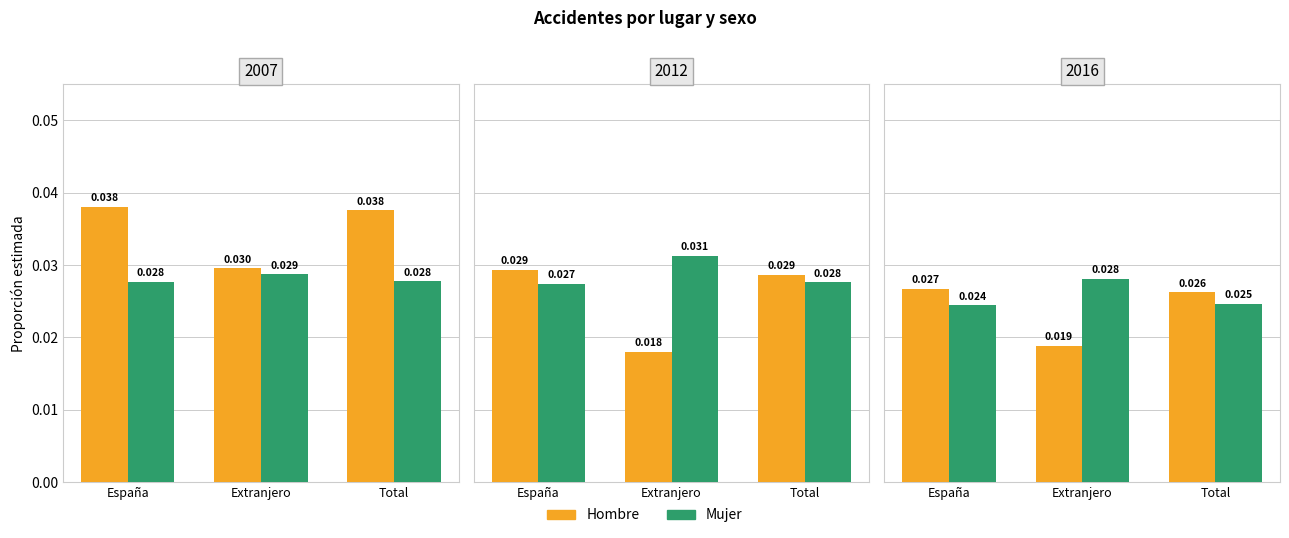

How many series are shown in this chart?

2